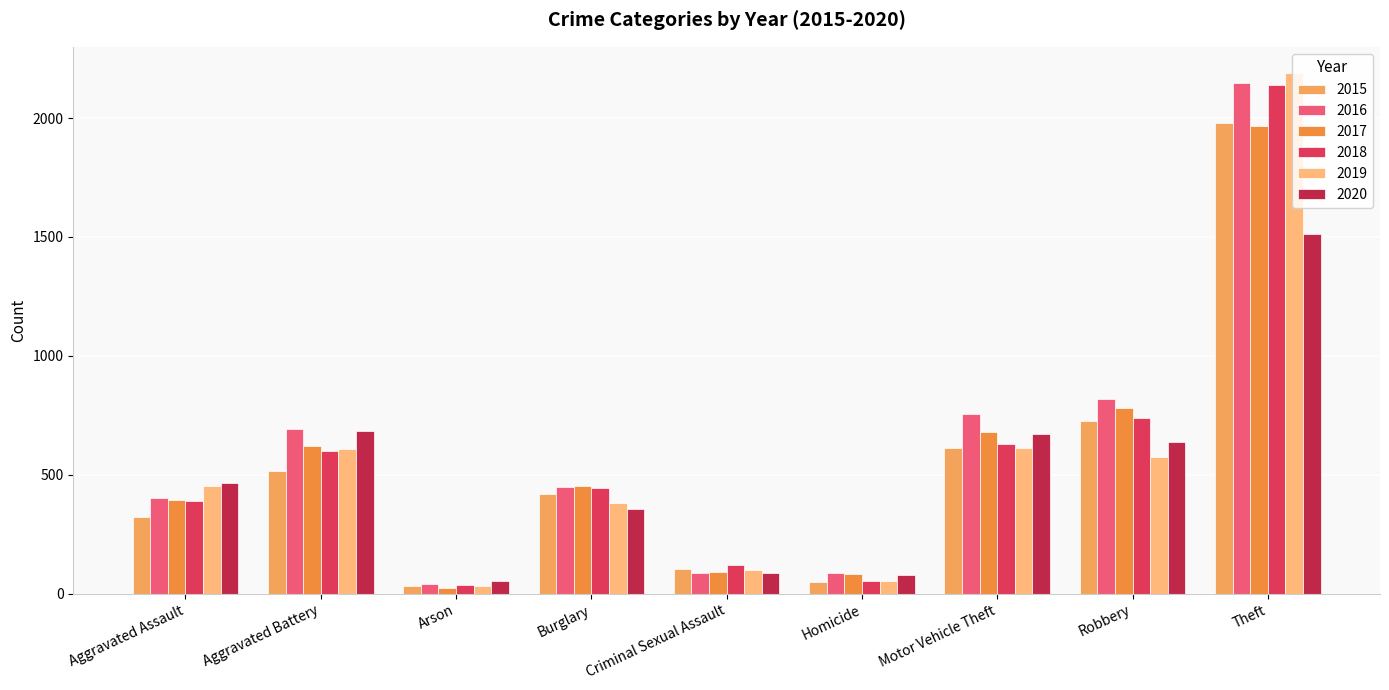

Which series has the largest total across all categories?

2016